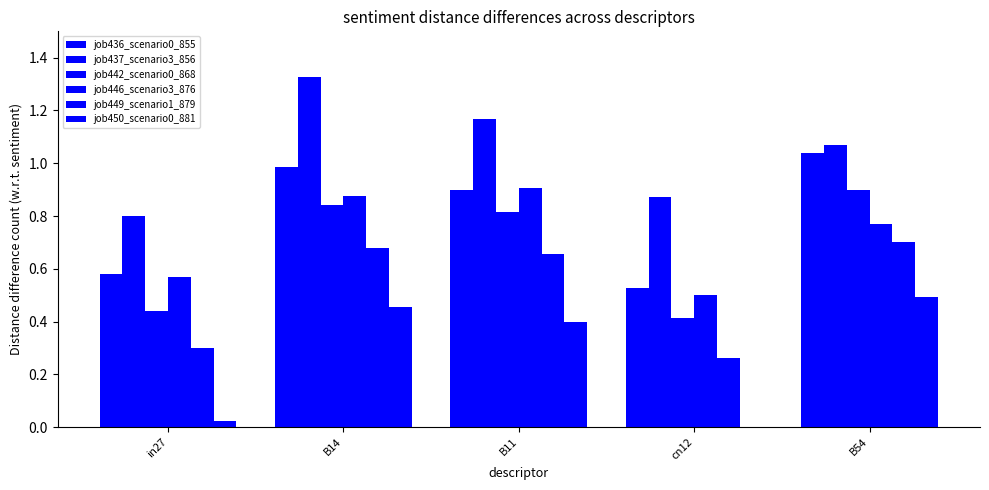

Reading right to left, extract all data points from this chart.

job436_scenario0_855: B54=1.0	cn12=0.5	B11=0.9	B14=1.0	in27=0.6
job437_scenario3_856: B54=1.1	cn12=0.9	B11=1.2	B14=1.3	in27=0.8
job442_scenario0_868: B54=0.9	cn12=0.4	B11=0.8	B14=0.8	in27=0.4
job446_scenario3_876: B54=0.8	cn12=0.5	B11=0.9	B14=0.9	in27=0.6
job449_scenario1_879: B54=0.7	cn12=0.3	B11=0.7	B14=0.7	in27=0.3
job450_scenario0_881: B54=0.5	cn12=0.0	B11=0.4	B14=0.5	in27=0.0